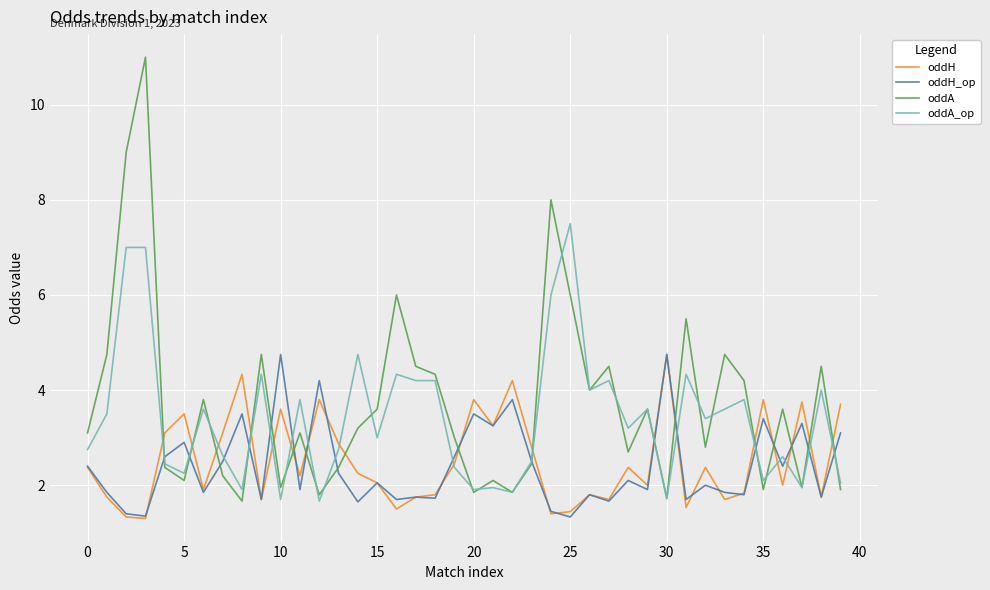

What is the highest value of the oddH series?

4.8